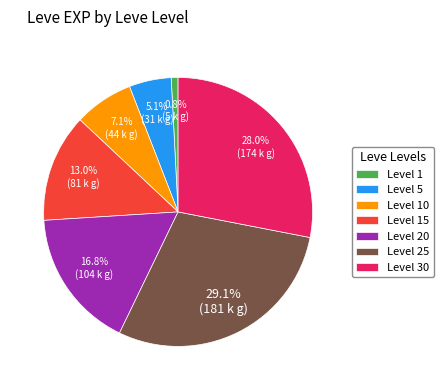

To the nearest percent, what is the average slice percentage?

14%